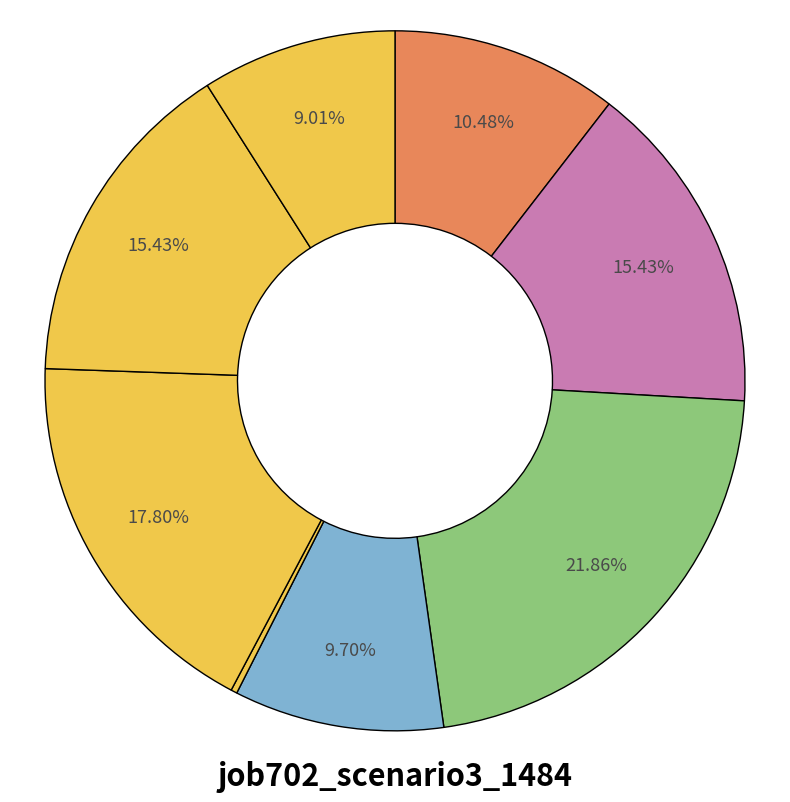

How many segments does this pie chart have?

8